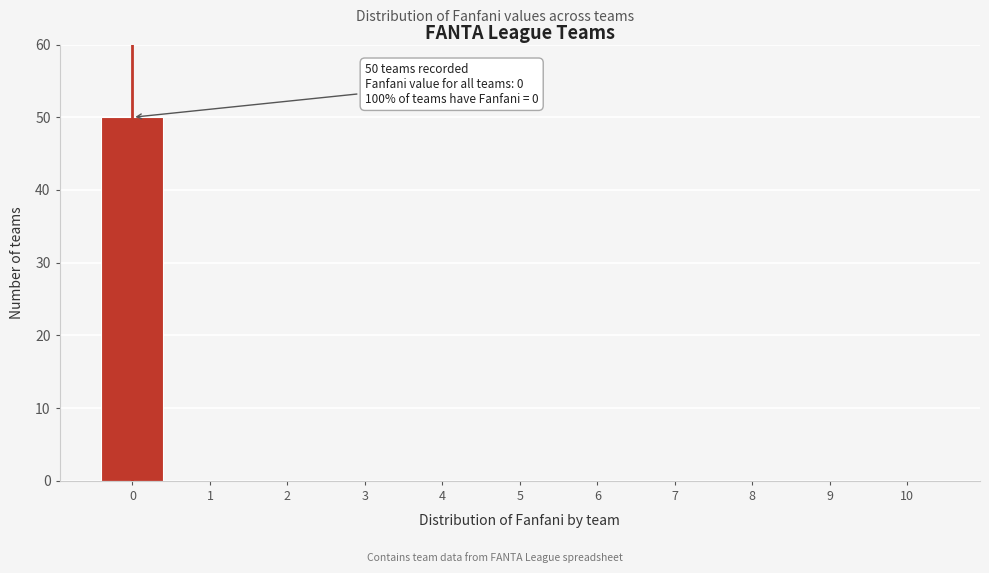

Which range on the x-axis has the tallest bar?

-0.5 to 0.5